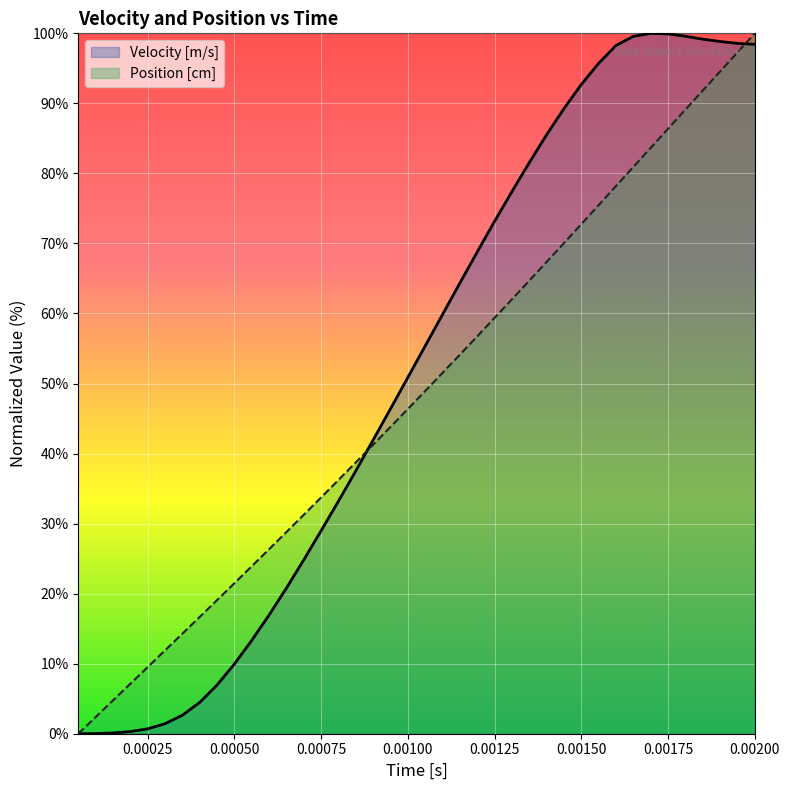

What is the highest value of the Position [cm] series?

100.0